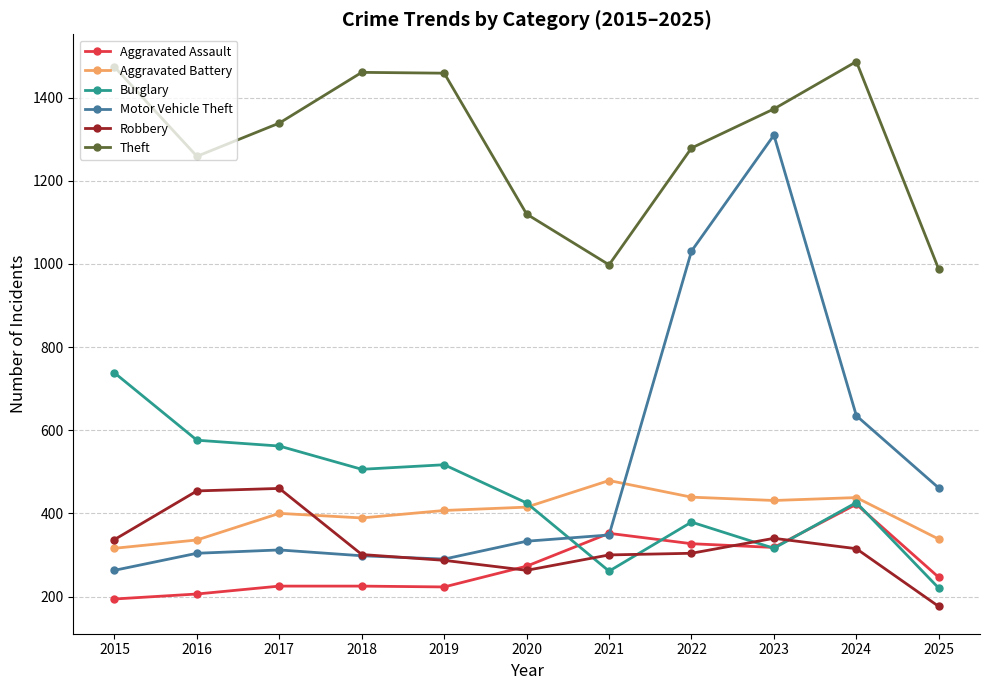

True or false: Robbery has more than 0 interior local peaks.

True